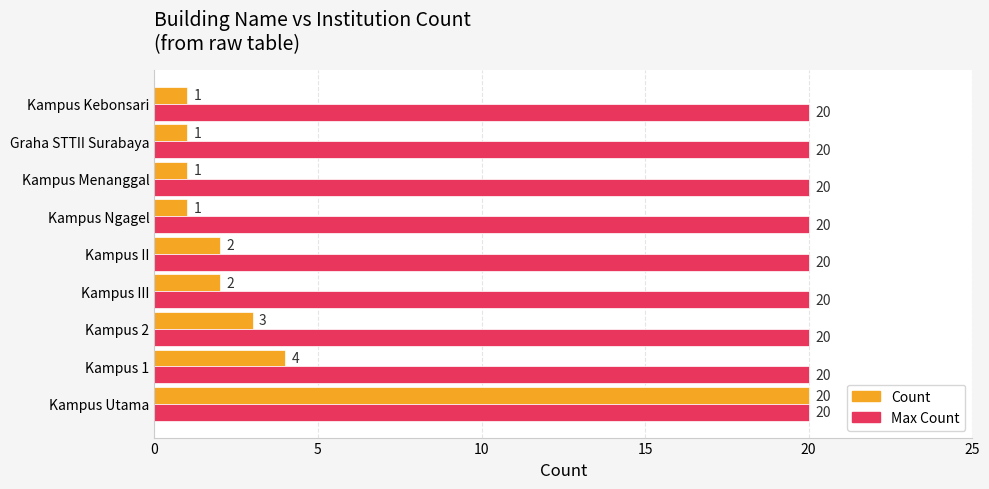

The Count series shows 4 at Kampus 1. True or false?

True